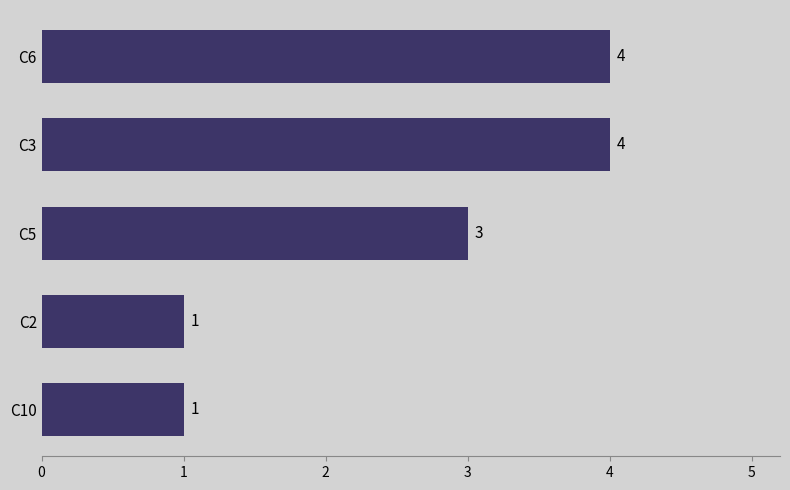

What is the difference between the second highest and second lowest values?

3